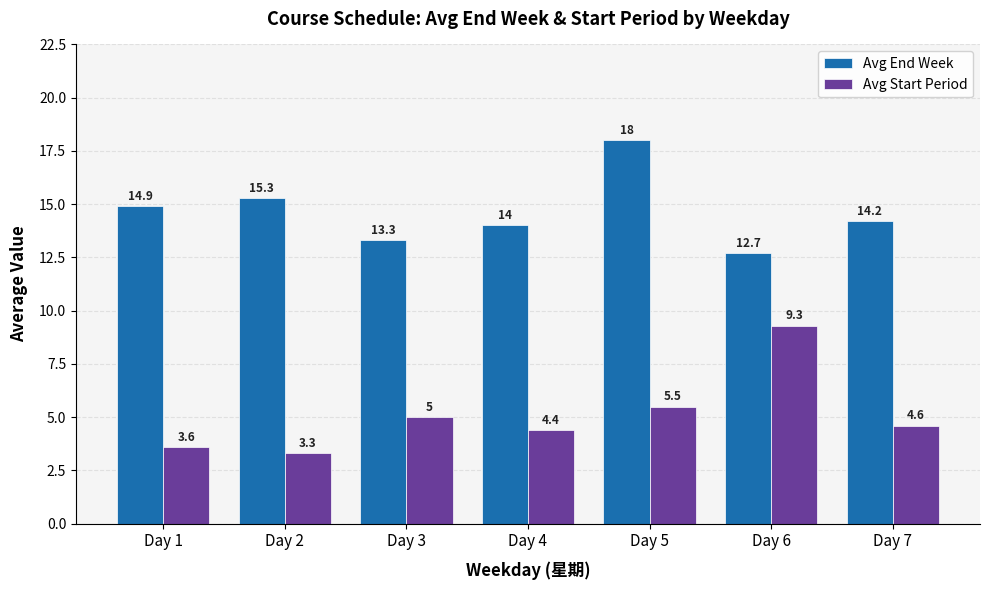

At which category is the sum across all series the highest?

Day 5